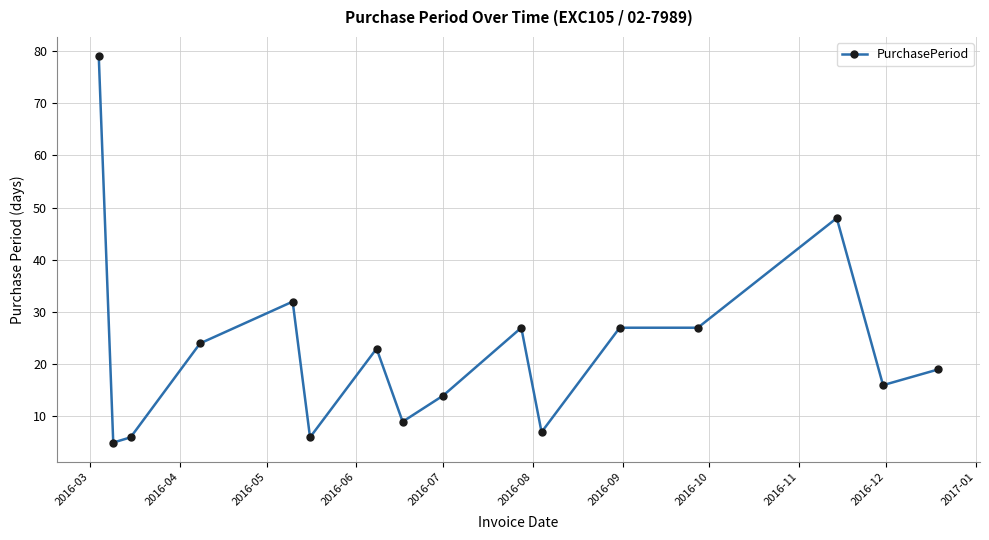

What is the greatest value displayed?

79